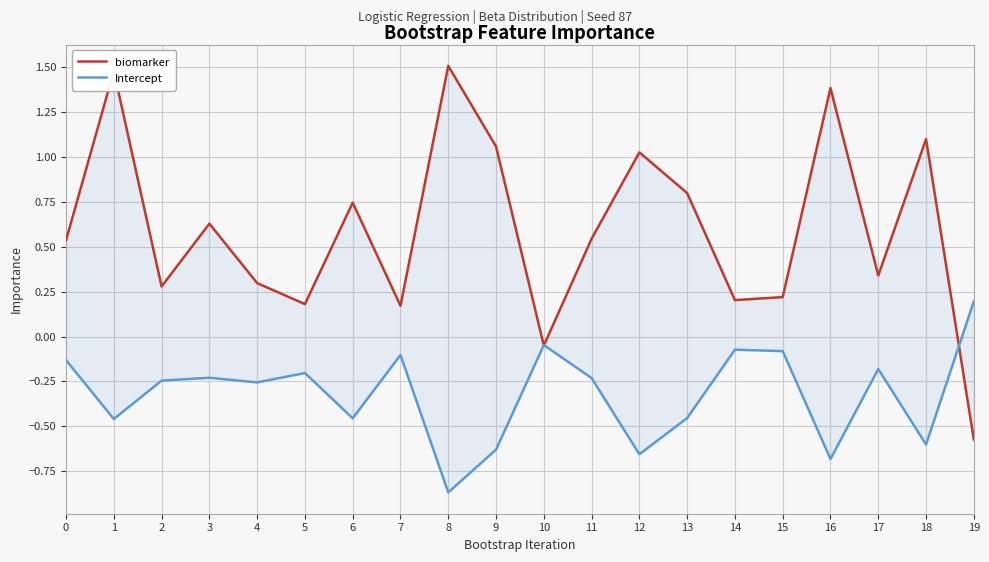

What is the difference between the biomarker values at 14 and 18?

0.9